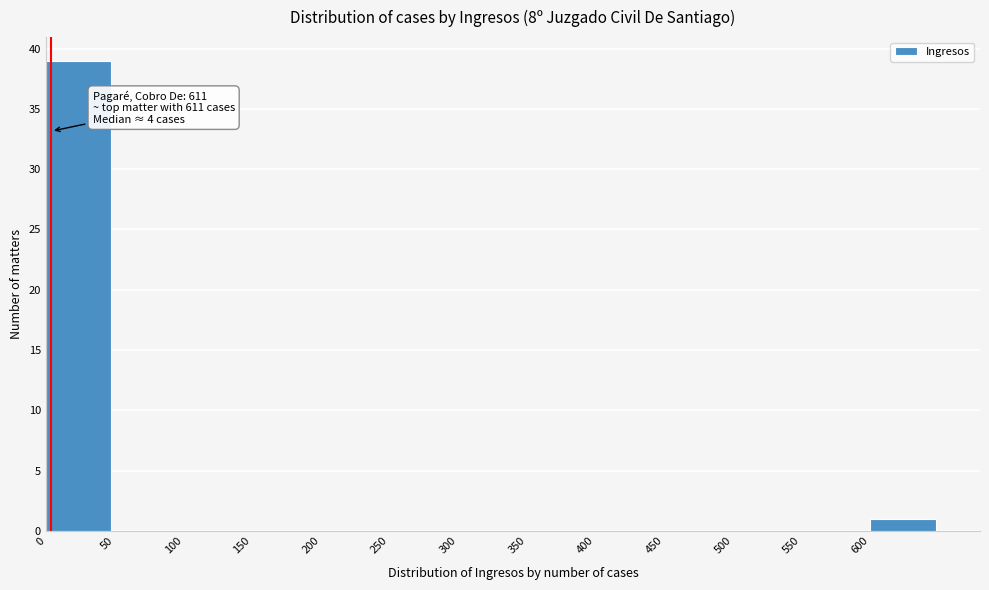

Which range on the x-axis has the tallest bar?

0 to 50